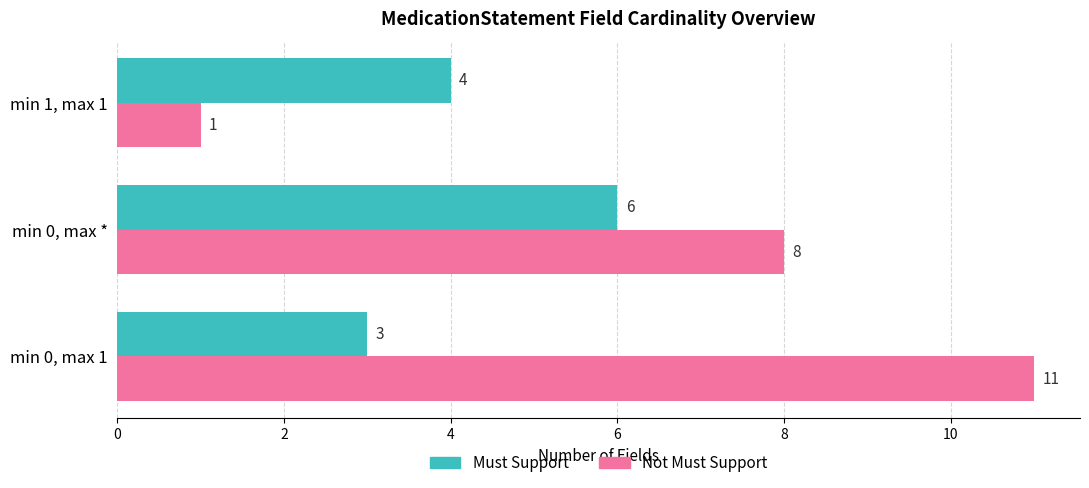

Which series has the largest range (max minus min)?

Not Must Support